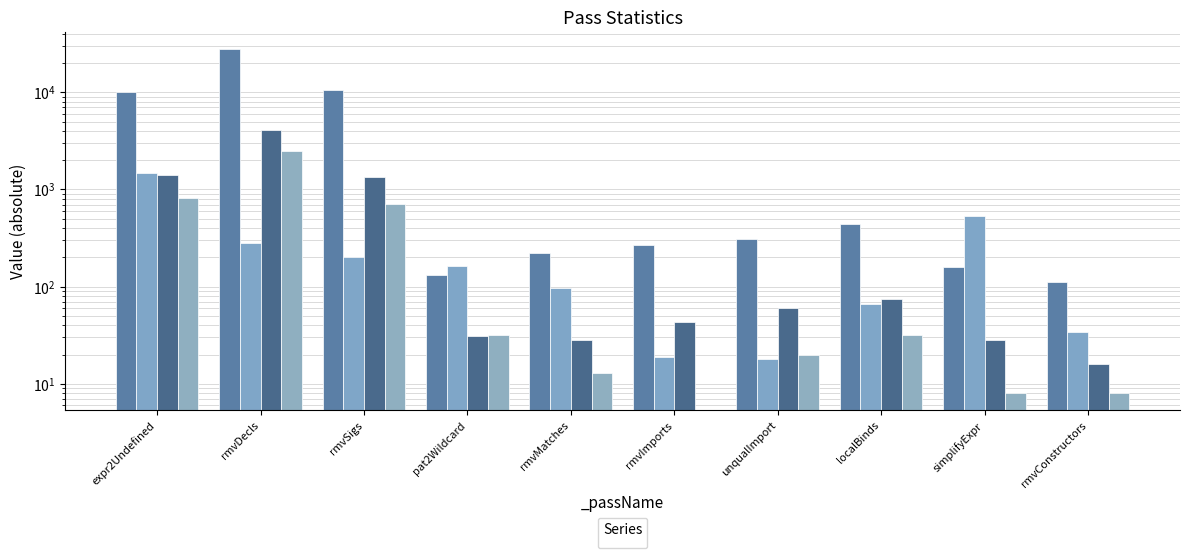

What is the greatest value displayed?

27699